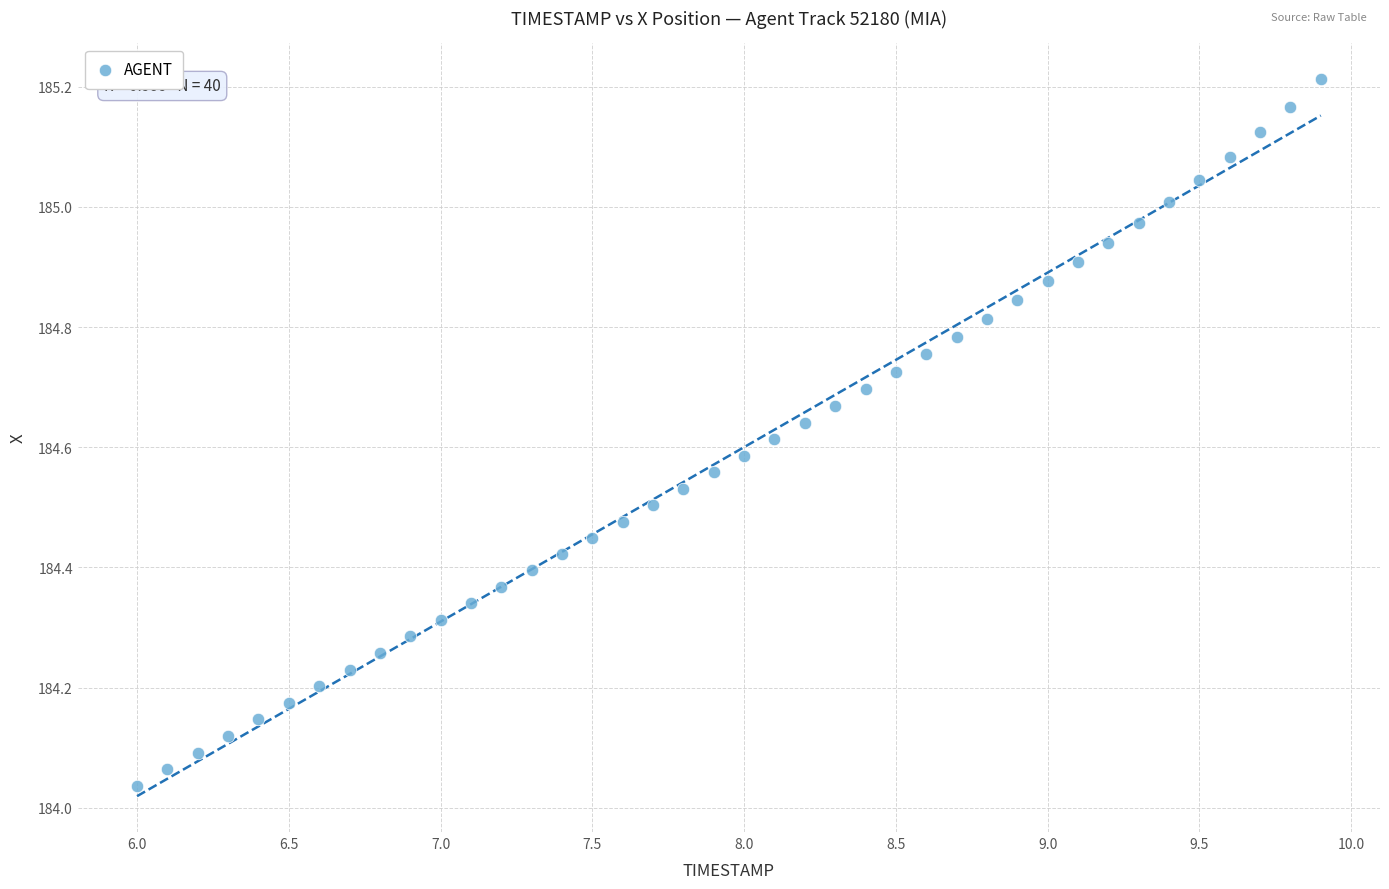

What is the range of Y values (max minus min)?

1.2